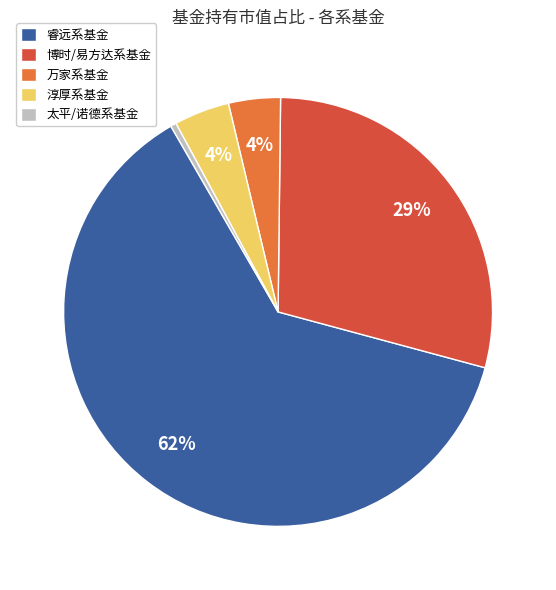

Does any single category account for the majority?

Yes